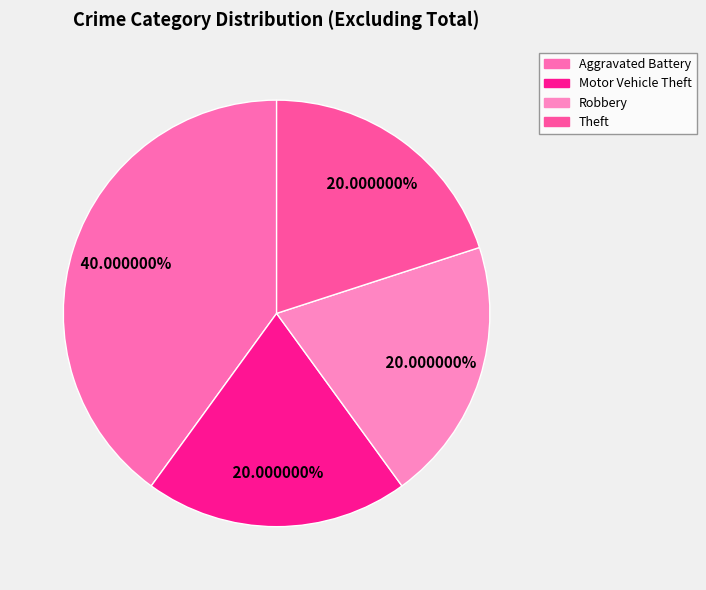

Rank the categories by value from highest to lowest.

Aggravated Battery, Motor Vehicle Theft, Robbery, Theft